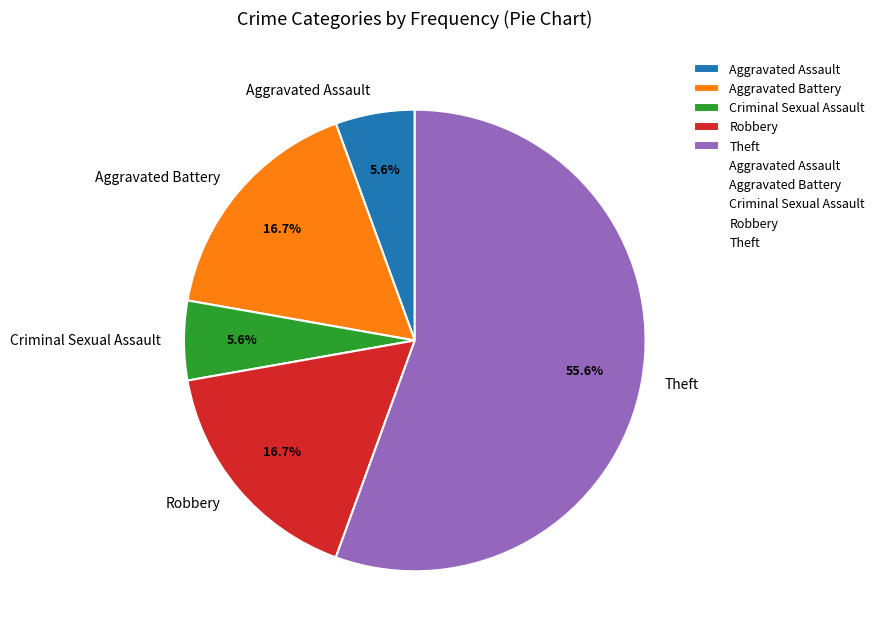

True or false: Theft accounts for 56% of the total.

True